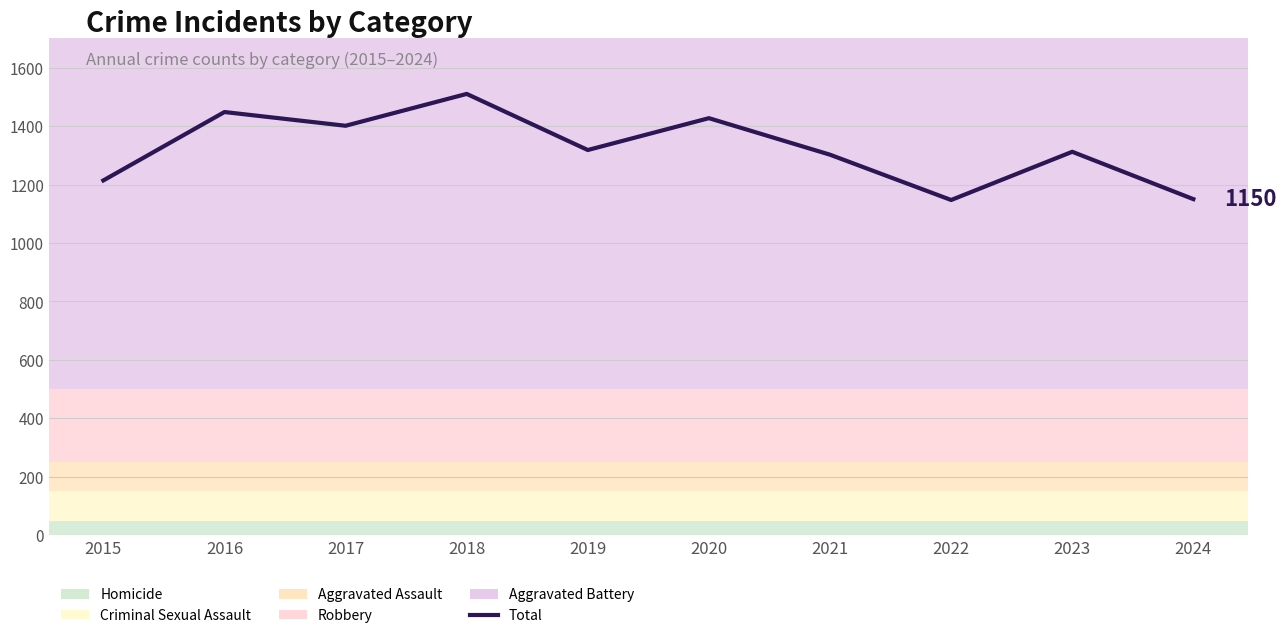

How many points are lower than both their immediate neighbors (excluding endpoints)?

3